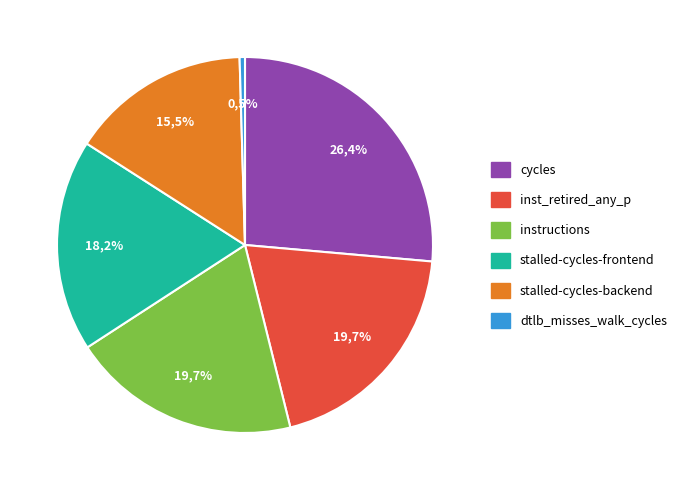

Is there a majority slice in this chart?

No